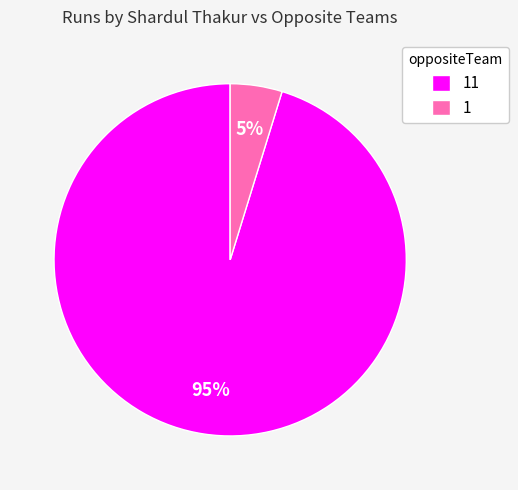

To the nearest percent, what percentage of the pie is 11?

95%